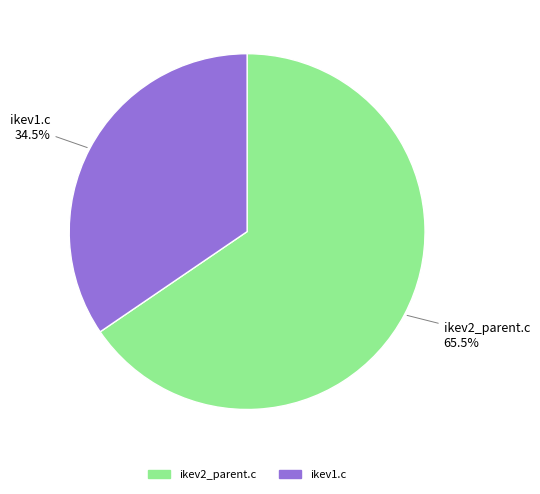

Between ikev2_parent.c and ikev1.c, which is larger?

ikev2_parent.c